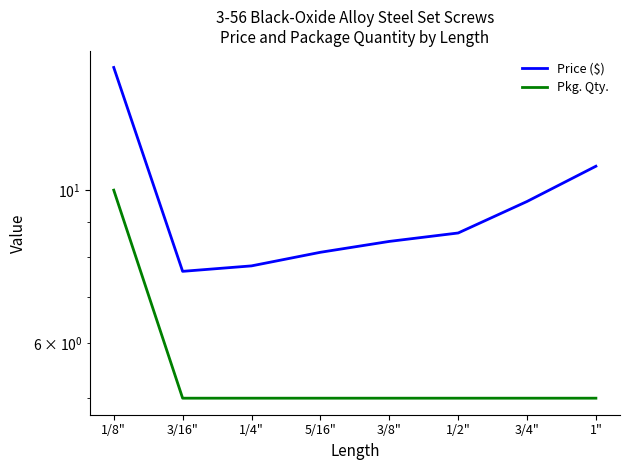

What is the value of the Price ($) point at the 1st from the left?

15.1